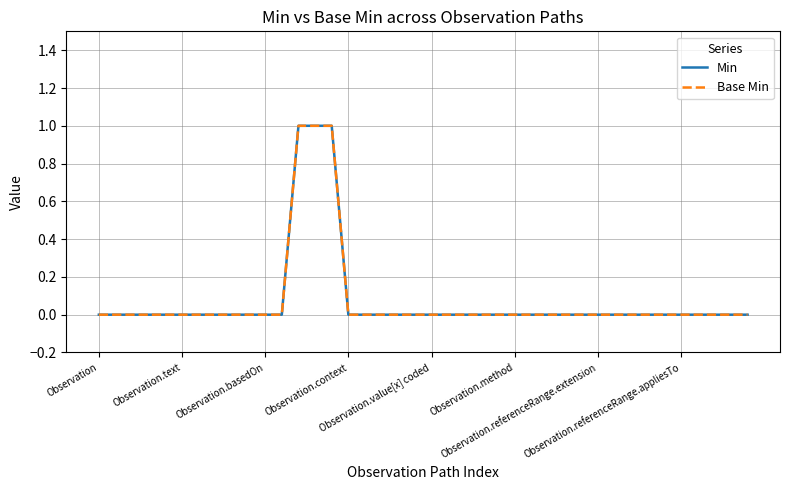

Does the chart display data point markers on the line(s)?

No